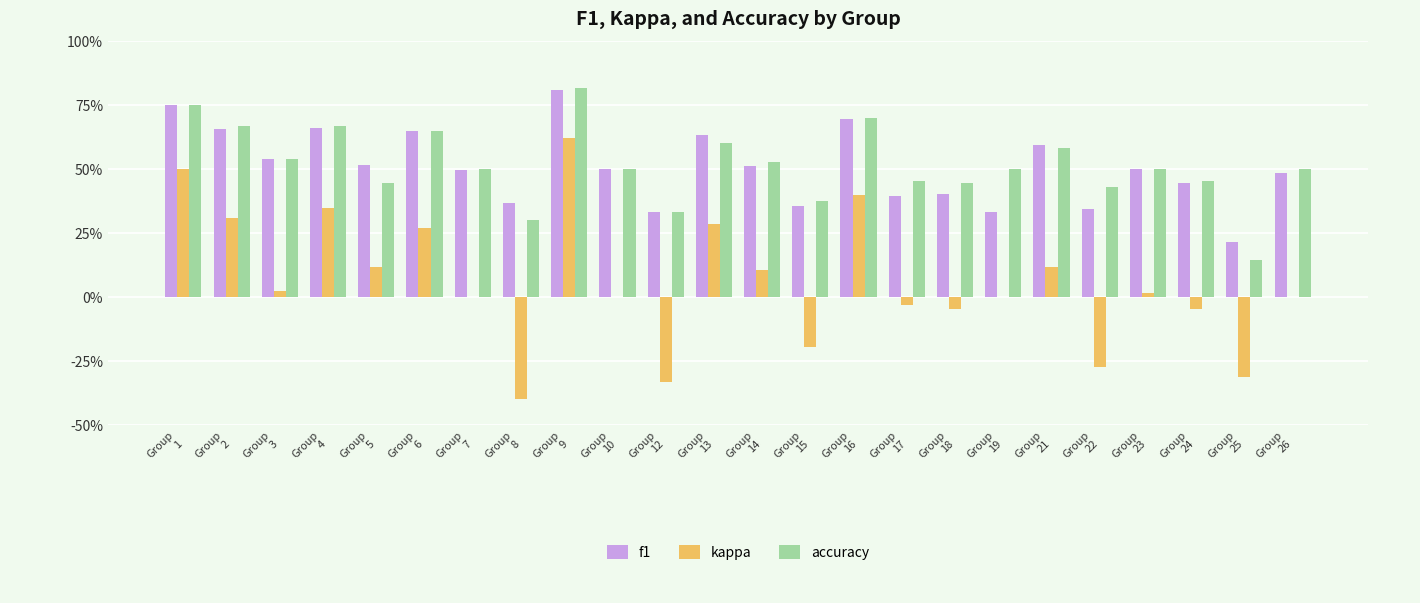

The f1 series shows 0.5 at Group
26. True or false?

True